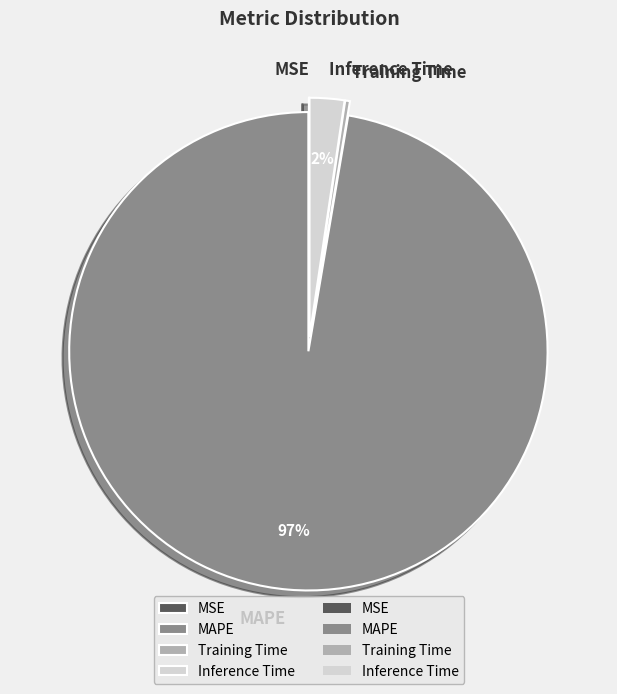

What is the largest slice in the pie chart?

MAPE